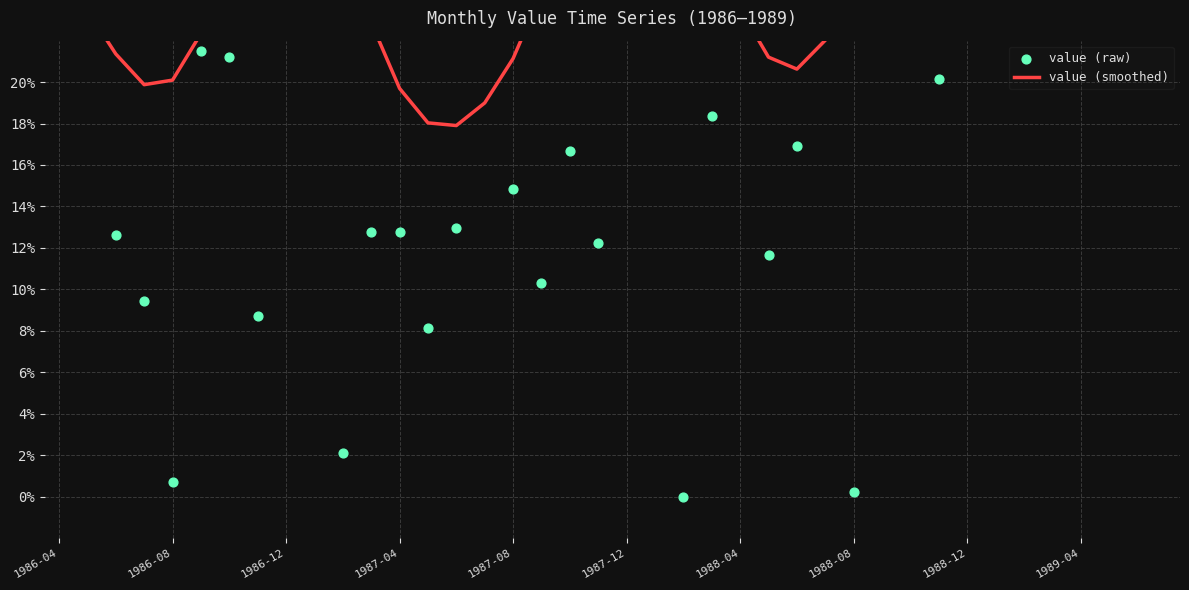

What are all the series names shown in the legend?

value (smoothed), value (raw)